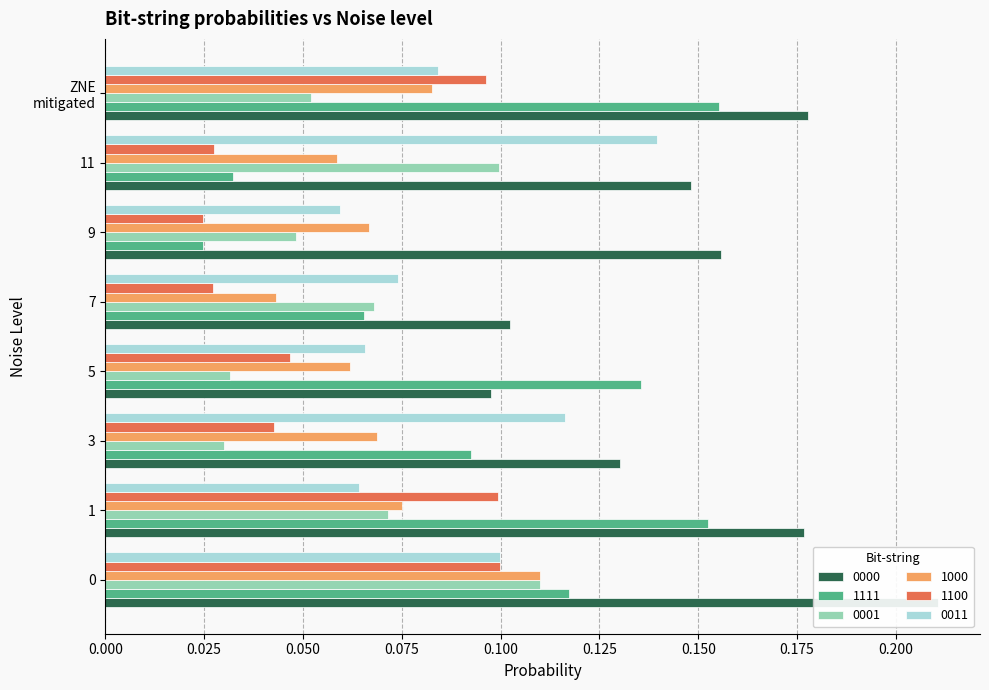

What is the difference between the second highest and second lowest values in the 1111 series?

0.1